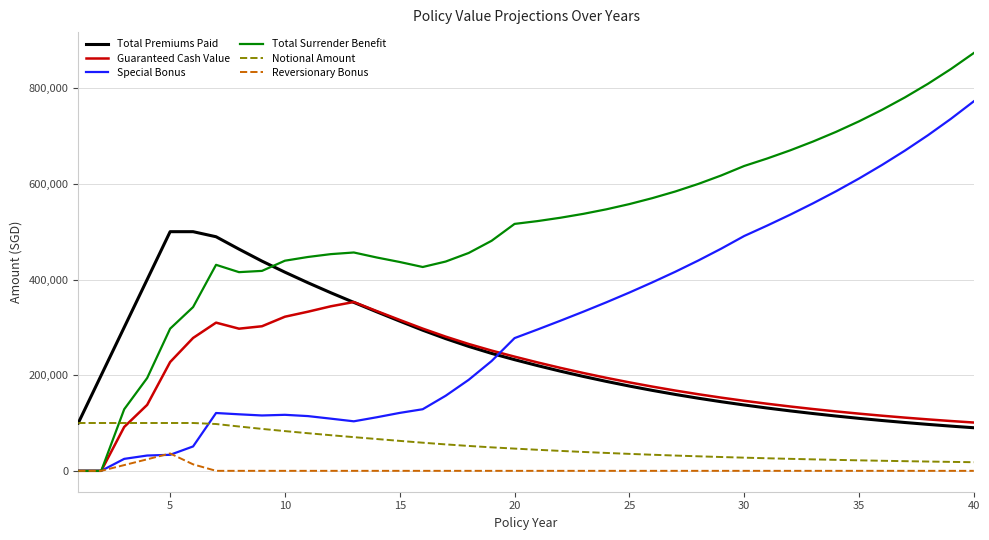

What is the sum of all Total Premiums Paid values?

9717543